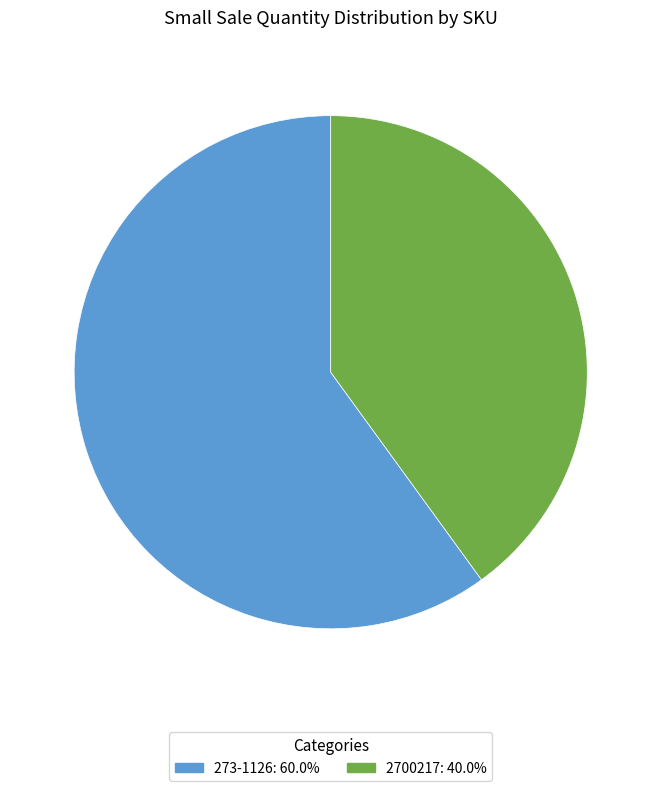

How many segments does this pie chart have?

2